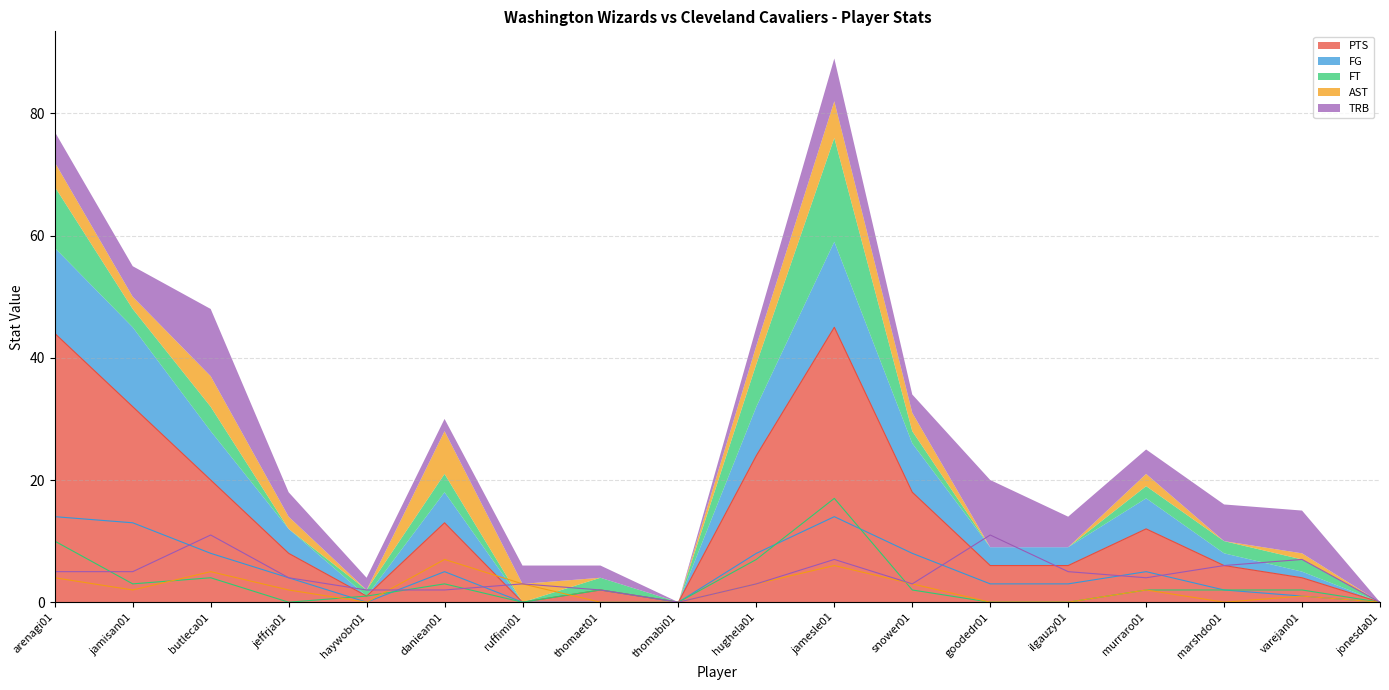

Between goodedr01 and murraro01, which series saw the biggest shift?

TRB